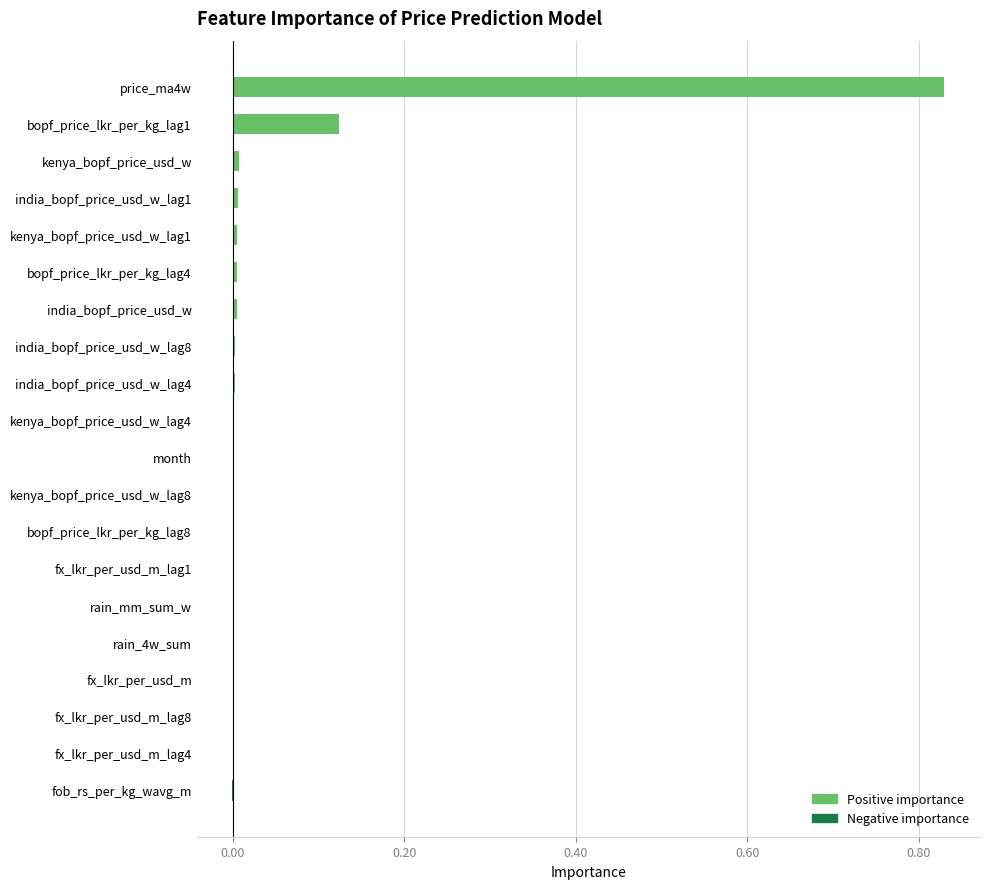

At which category does the chart reach its peak across all series?

price_ma4w